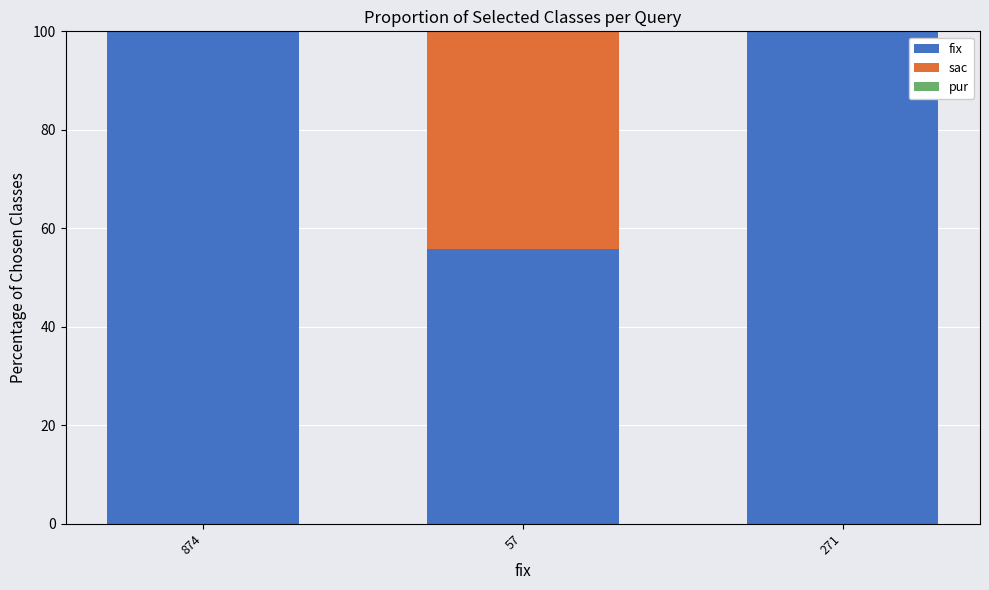

Reading left to right, what are the values for fix?

874=100.0	57=55.9	271=100.0